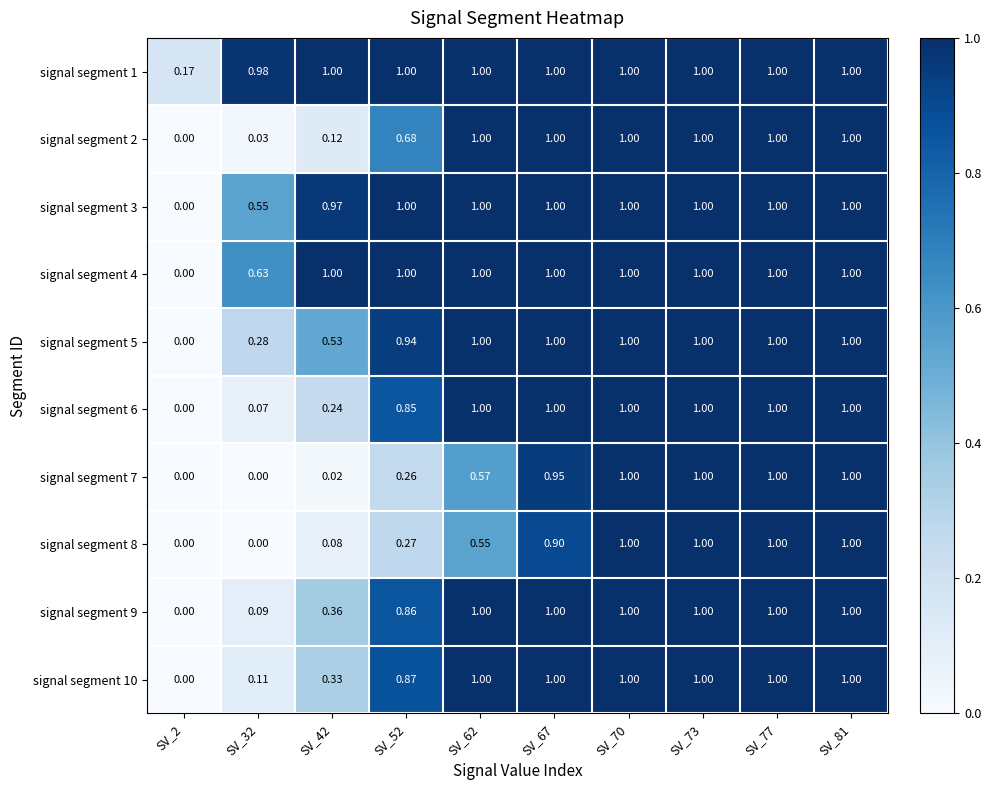

How many data points in signal segment 7 are above 0?

8